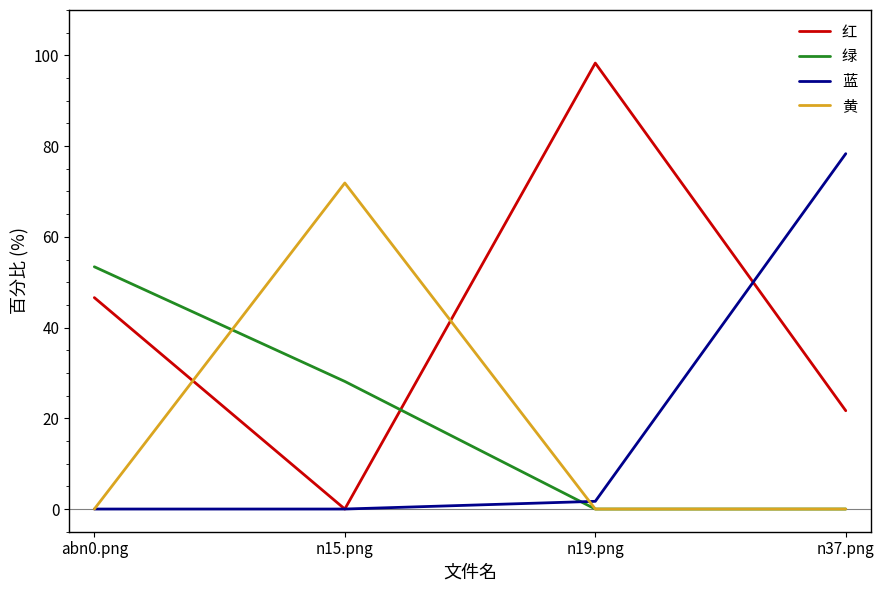

List the series in order of their peak value, highest first.

红, 蓝, 黄, 绿